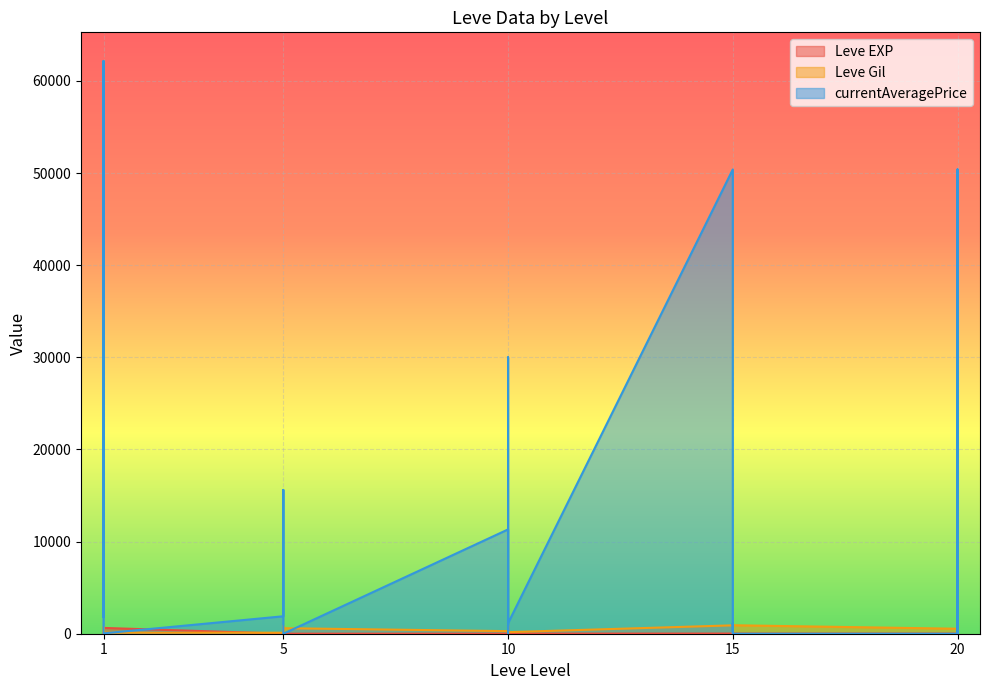

How many data points in currentAveragePrice are less than 1894?

15